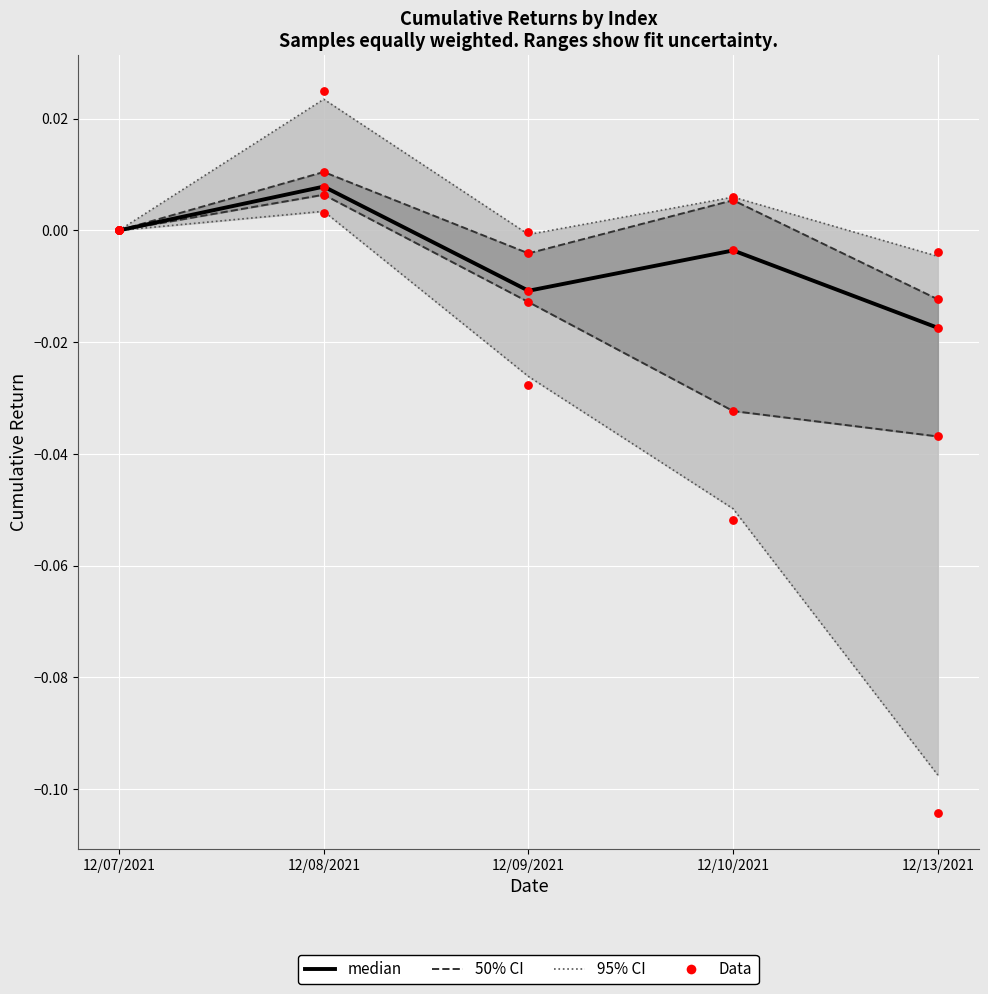

Which series has the widest spread of Y values?

Data